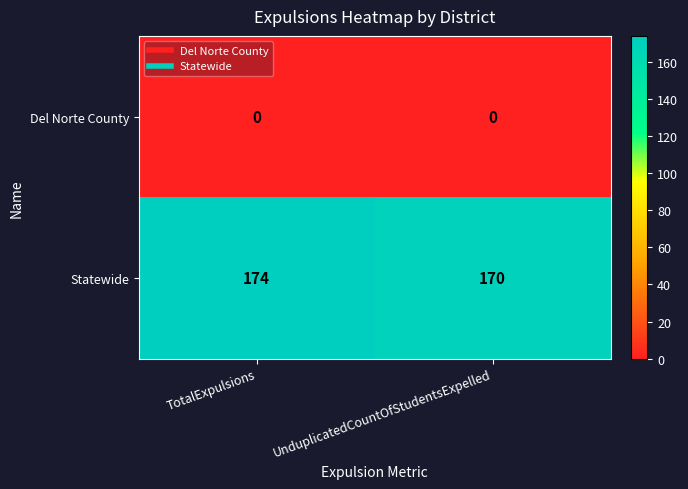

What is the spread (max minus min) of values at UnduplicatedCountOfStudentsExpelled?

170